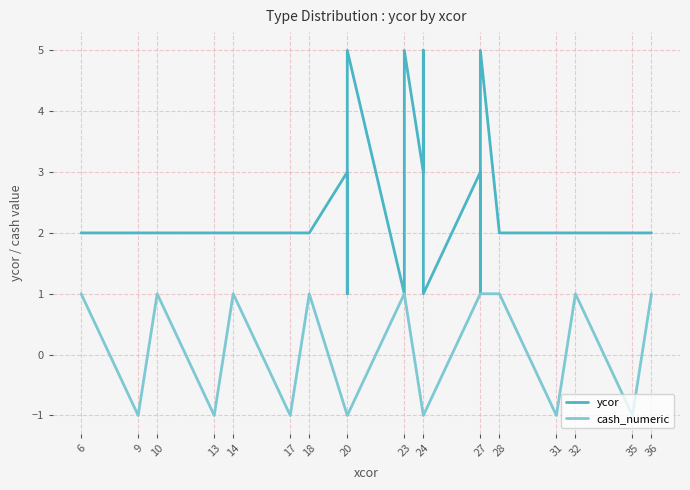

What is the minimum value shown in the chart?

-1